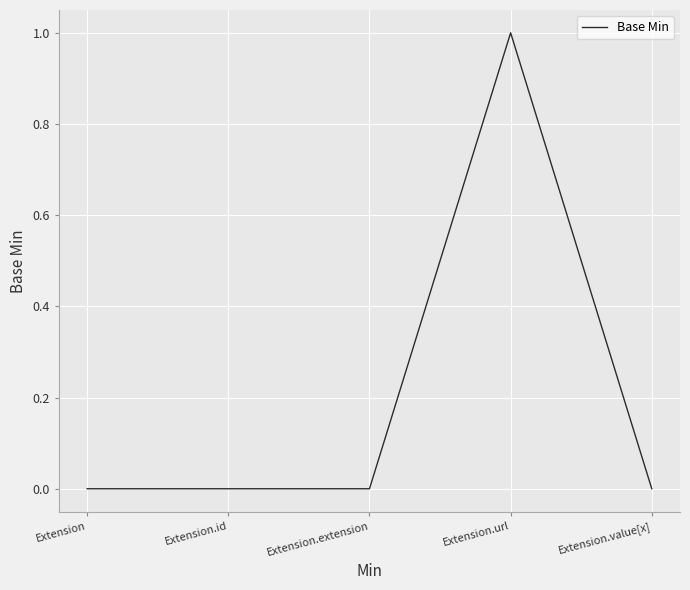

True or false: the data has more than 0 interior local peaks.

True